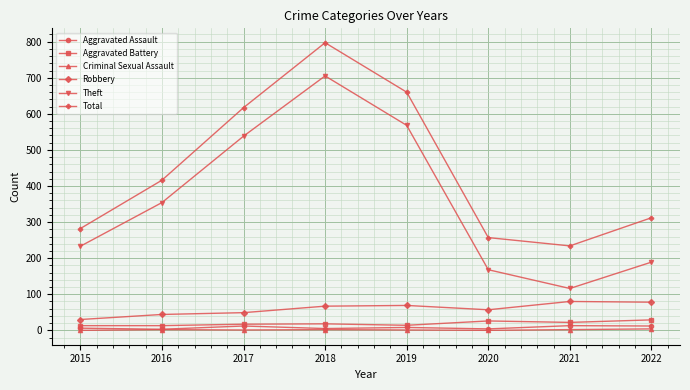

What is the total value across all series at 2015?

564